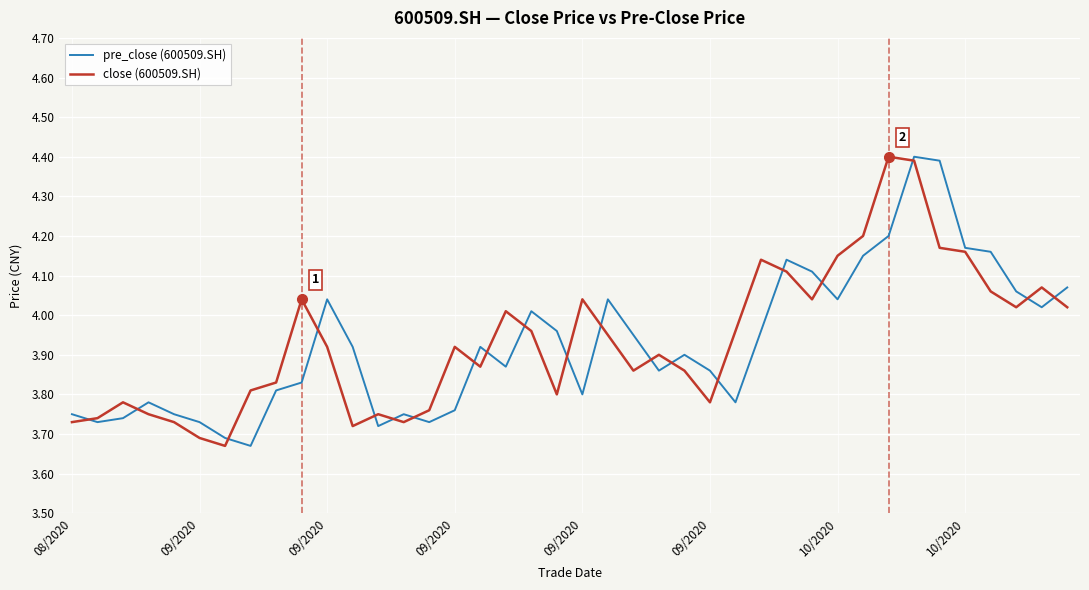

What is the maximum value for pre_close (600509.SH)?

4.4